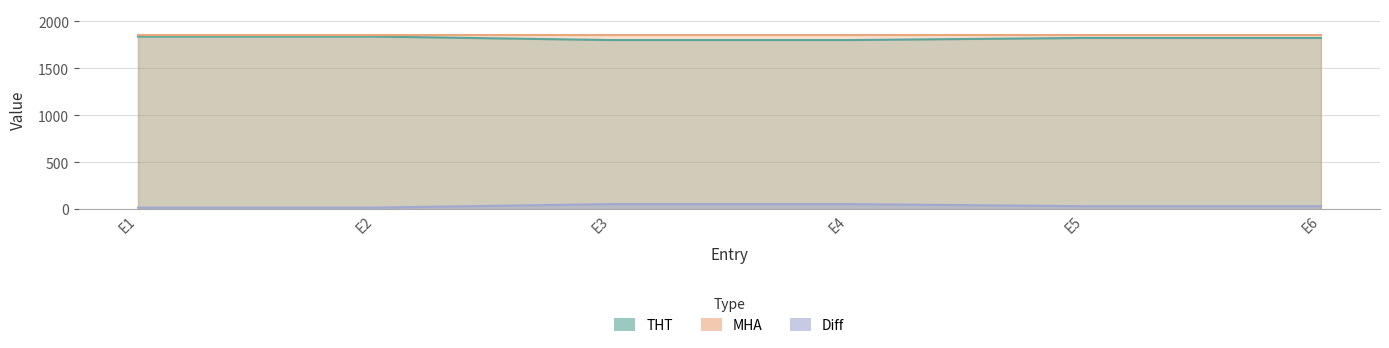

What is the sum of the THT values at E1 and E4?

3637.5